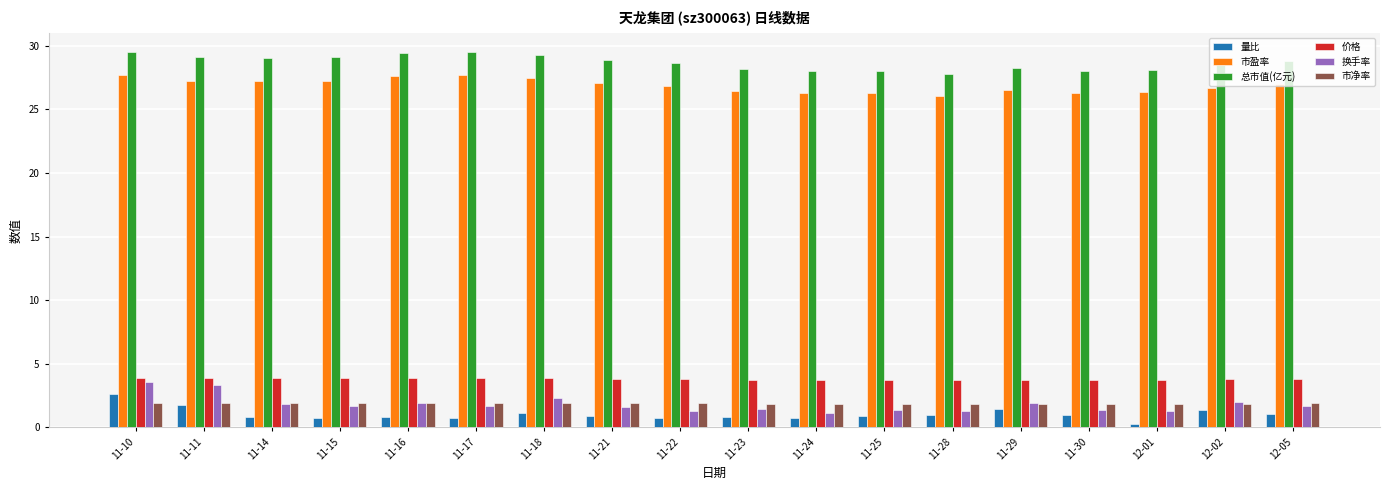

What is the highest value of the 量比 series?

2.6